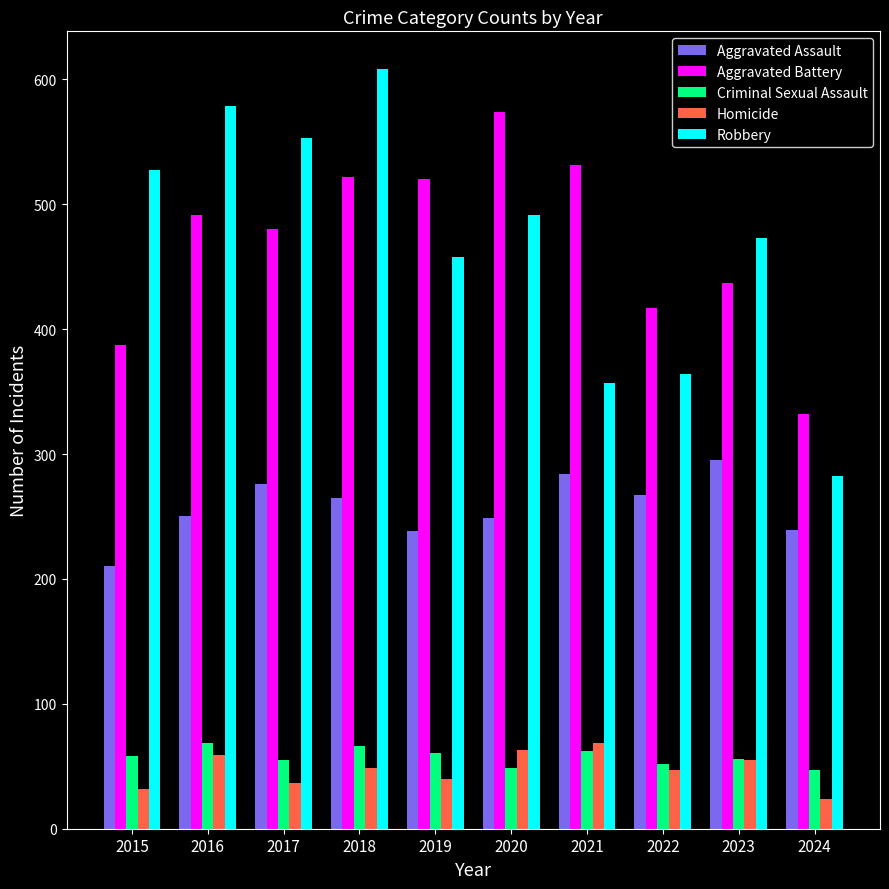

Which series changed the most between 2015 and 2022?

Robbery